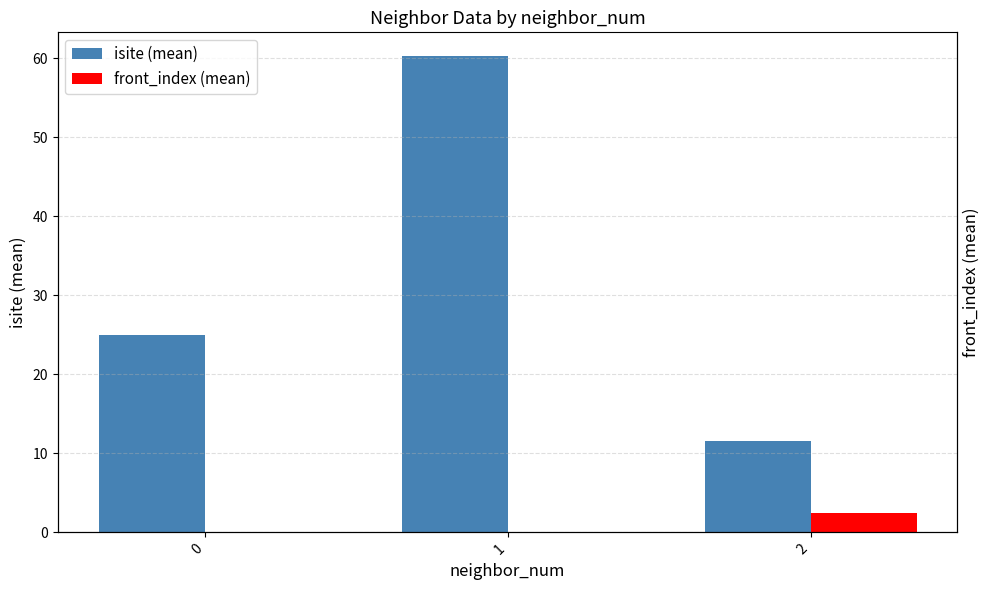

Count the number of categories in the chart.

3